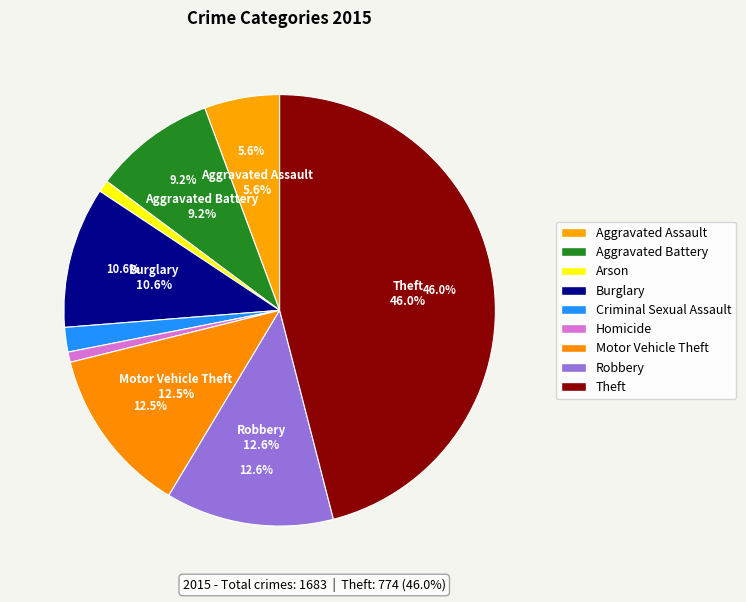

Is Homicide the majority of the pie?

No